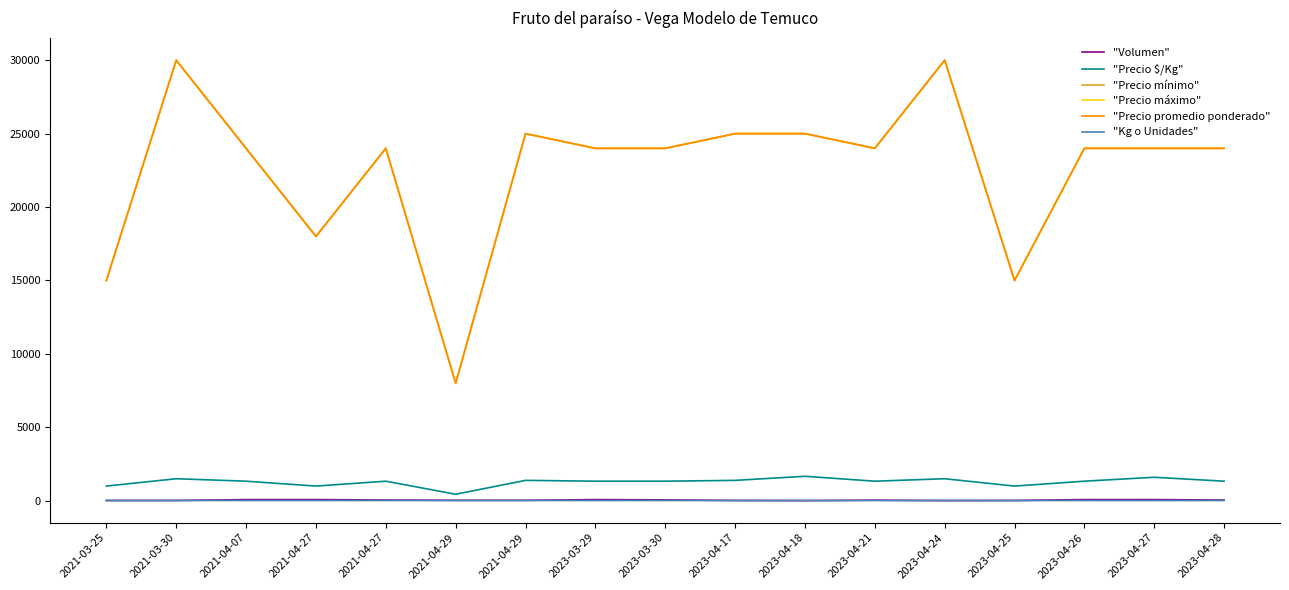

Does the chart have visible grid lines?

No